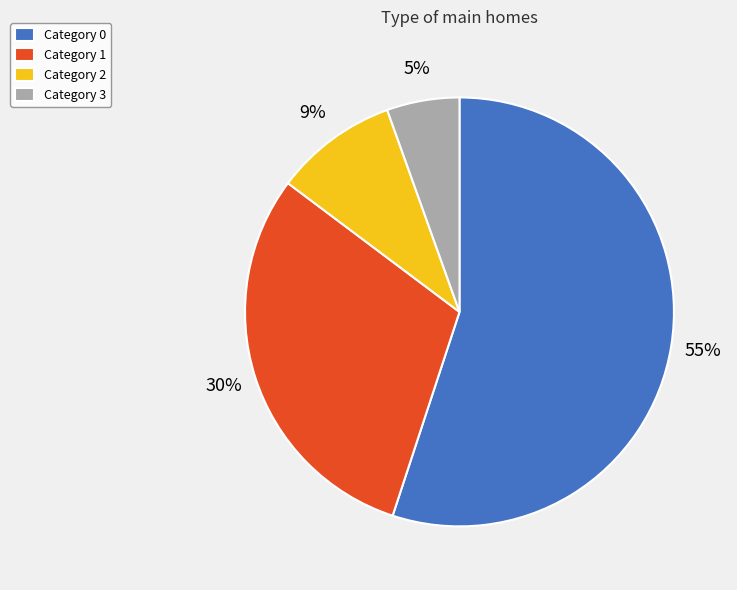

Rank the categories by value from highest to lowest.

Category 0, Category 1, Category 2, Category 3